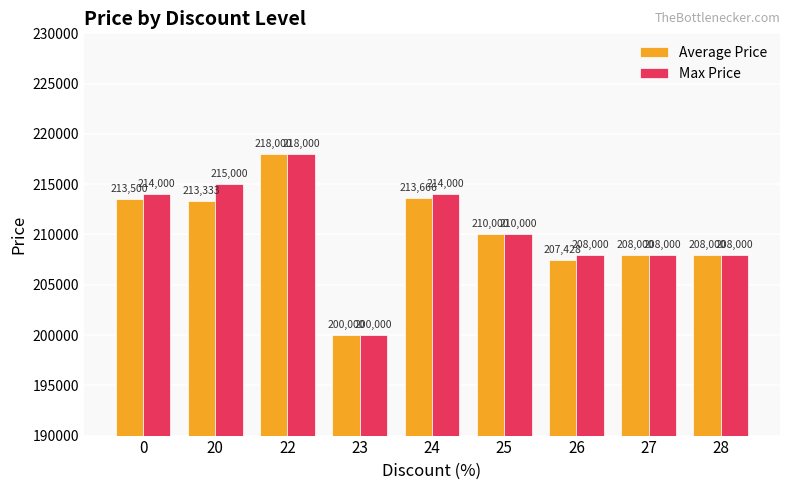

What is the average value of the Max Price series?

210555.6